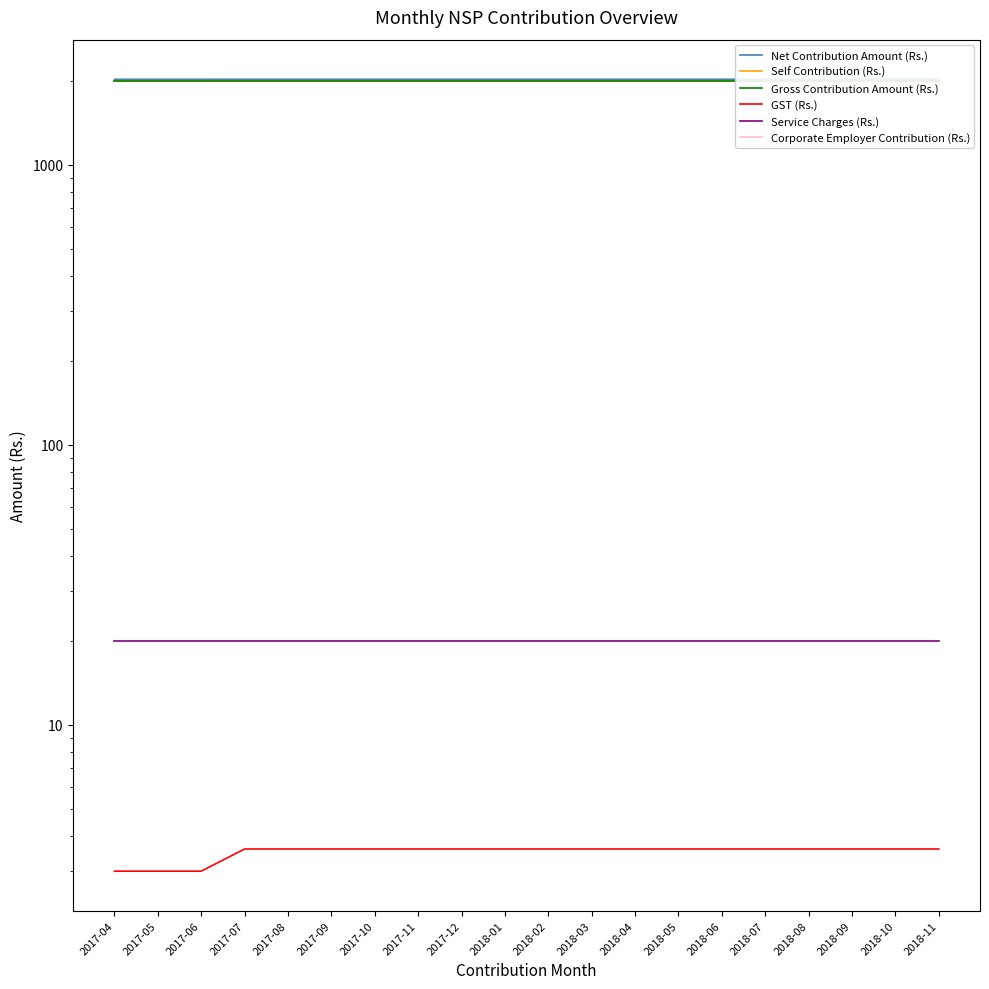

Which label corresponds to the smallest value in the chart?

2017-04